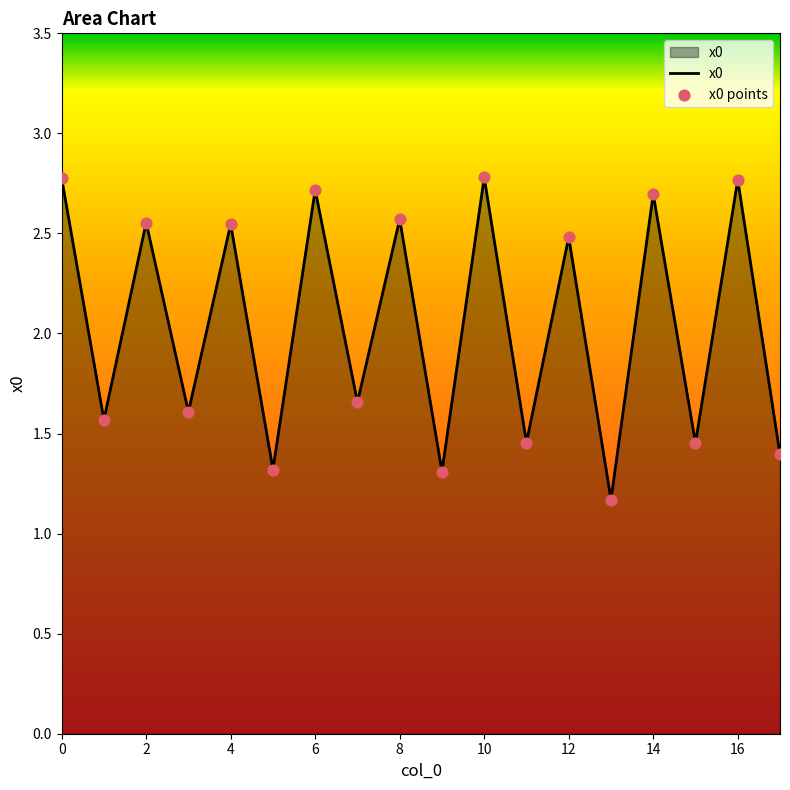

What is the maximum value shown in the chart?

2.8